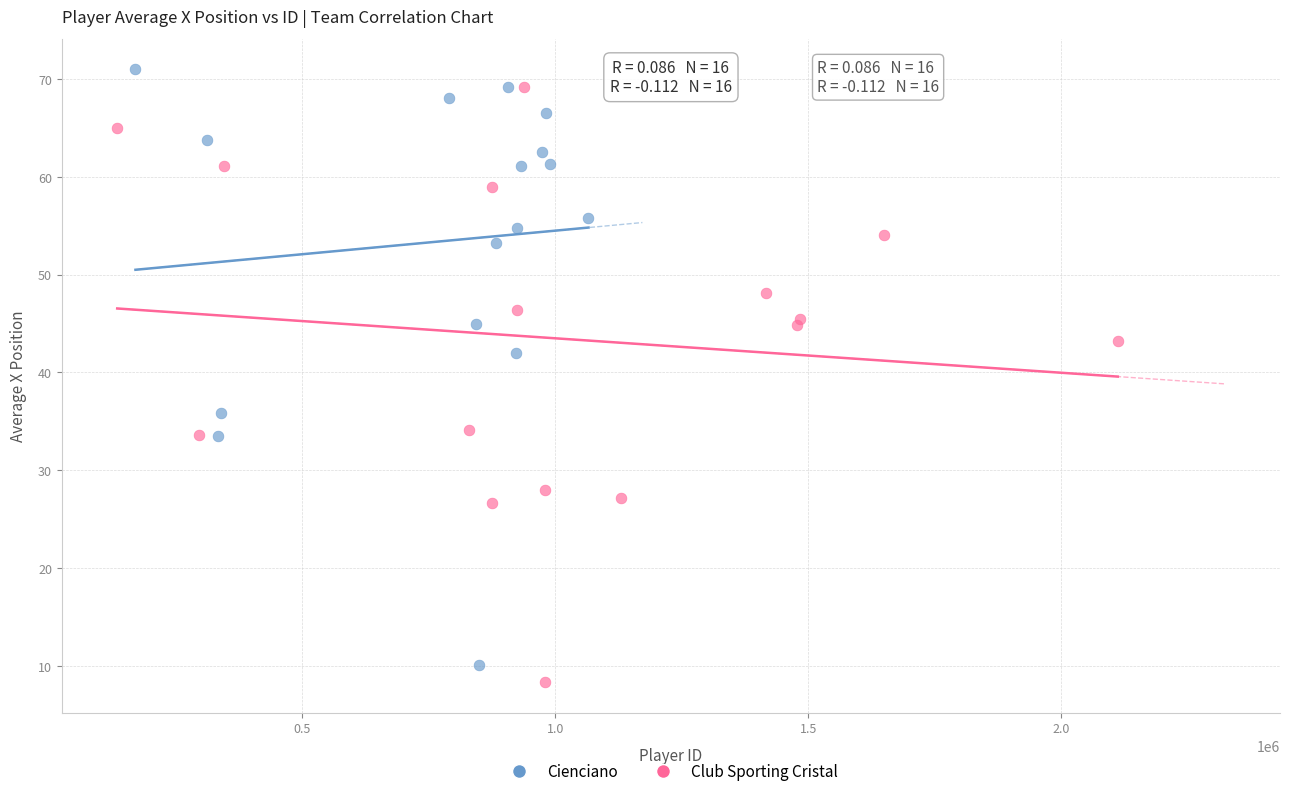

What are all the series names shown in the legend?

Cienciano, Club Sporting Cristal